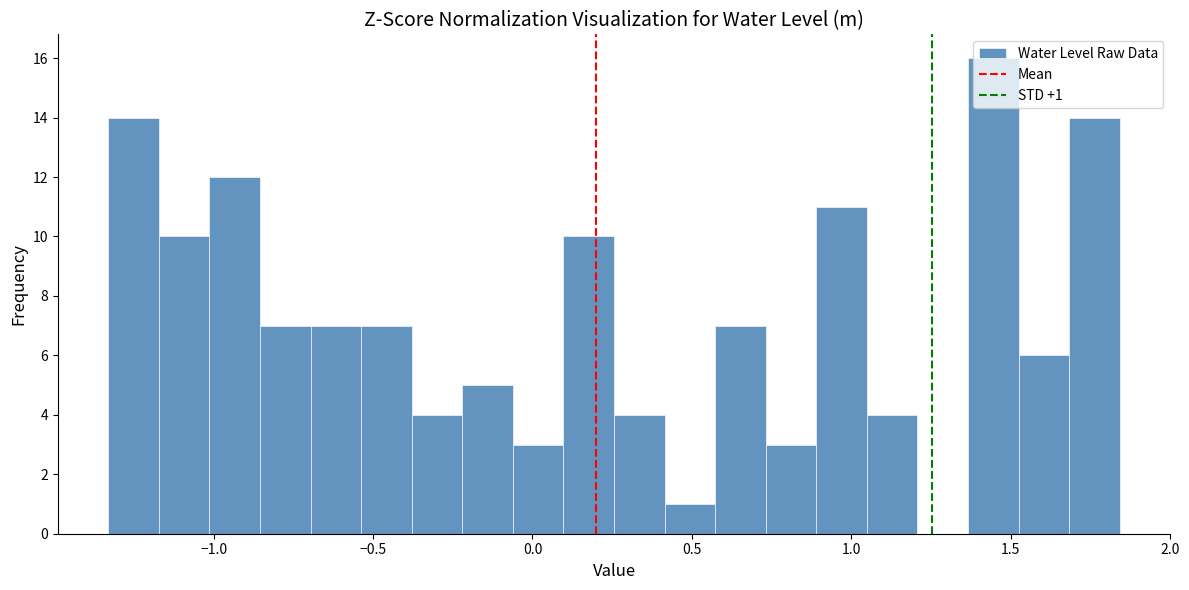

Read against the x-axis, roughly where is the centre of the tallest bar?

1.45